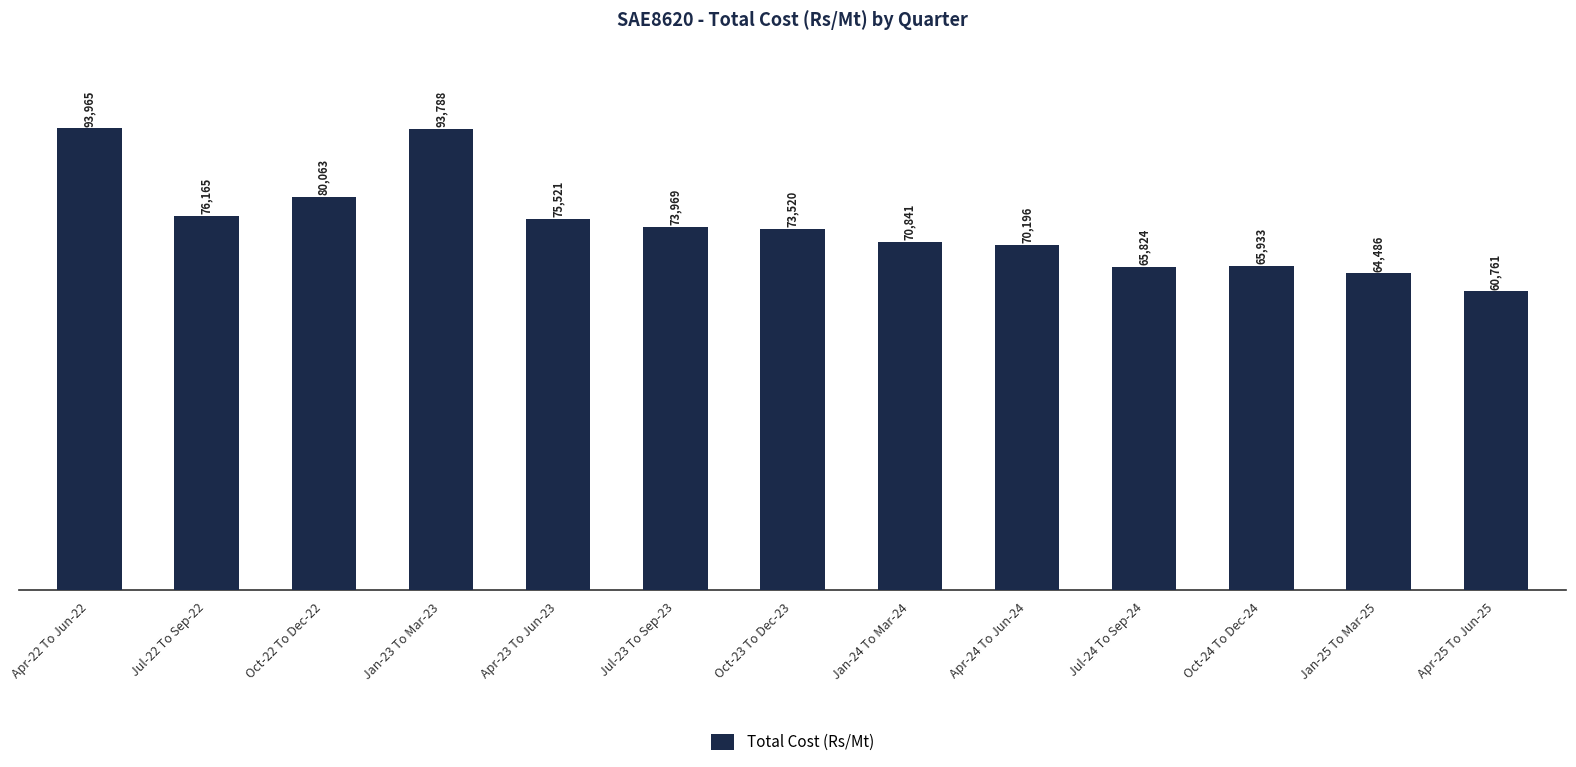

List the labels in order of value, largest first.

Apr-22 To Jun-22, Jan-23 To Mar-23, Oct-22 To Dec-22, Jul-22 To Sep-22, Apr-23 To Jun-23, Jul-23 To Sep-23, Oct-23 To Dec-23, Jan-24 To Mar-24, Apr-24 To Jun-24, Oct-24 To Dec-24, Jul-24 To Sep-24, Jan-25 To Mar-25, Apr-25 To Jun-25